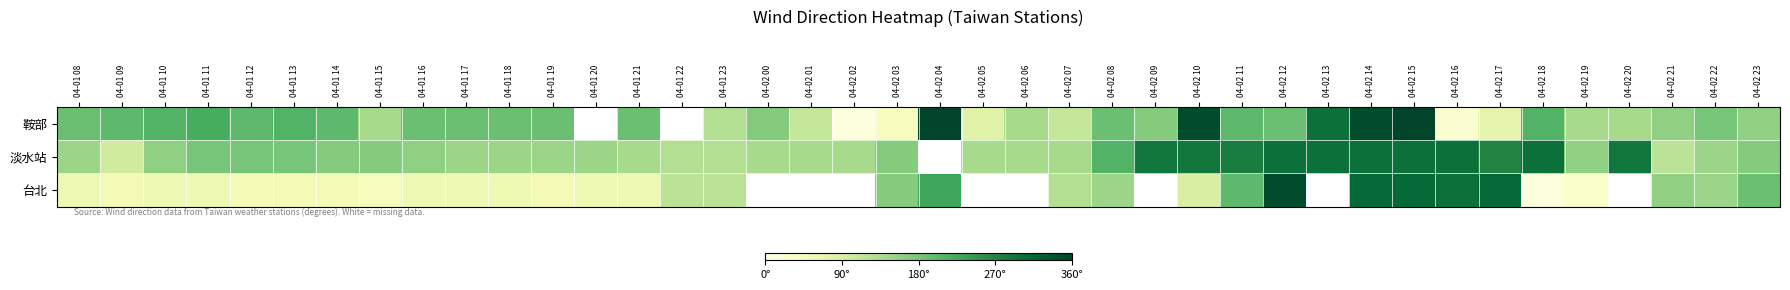

At which category does the chart reach its minimum across all series?

04-02 02